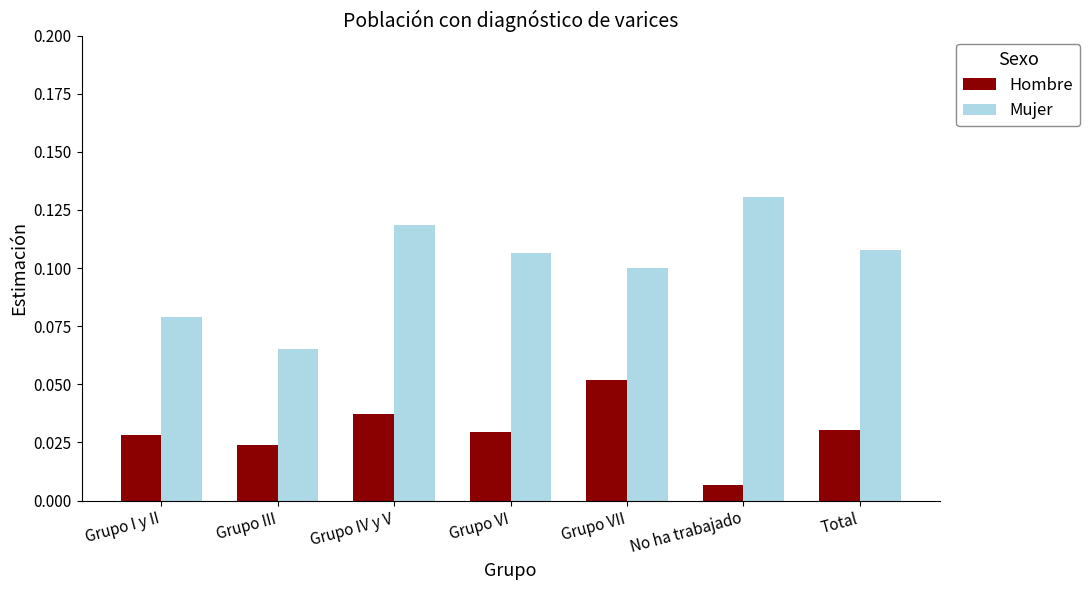

What is the label of the 7th bar from the right?

Grupo I y II